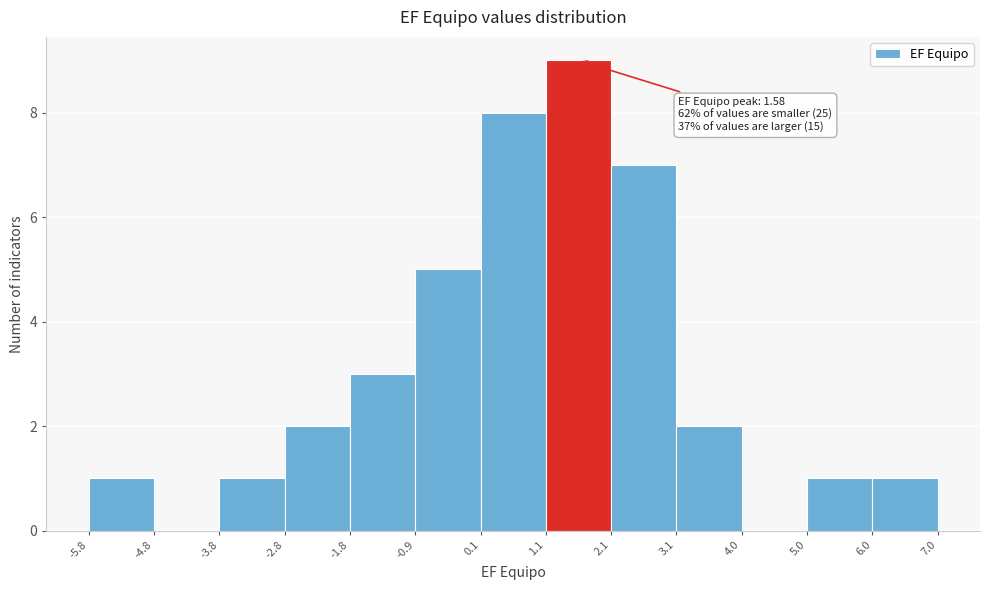

Which range on the x-axis has the tallest bar?

1.1 to 2.1